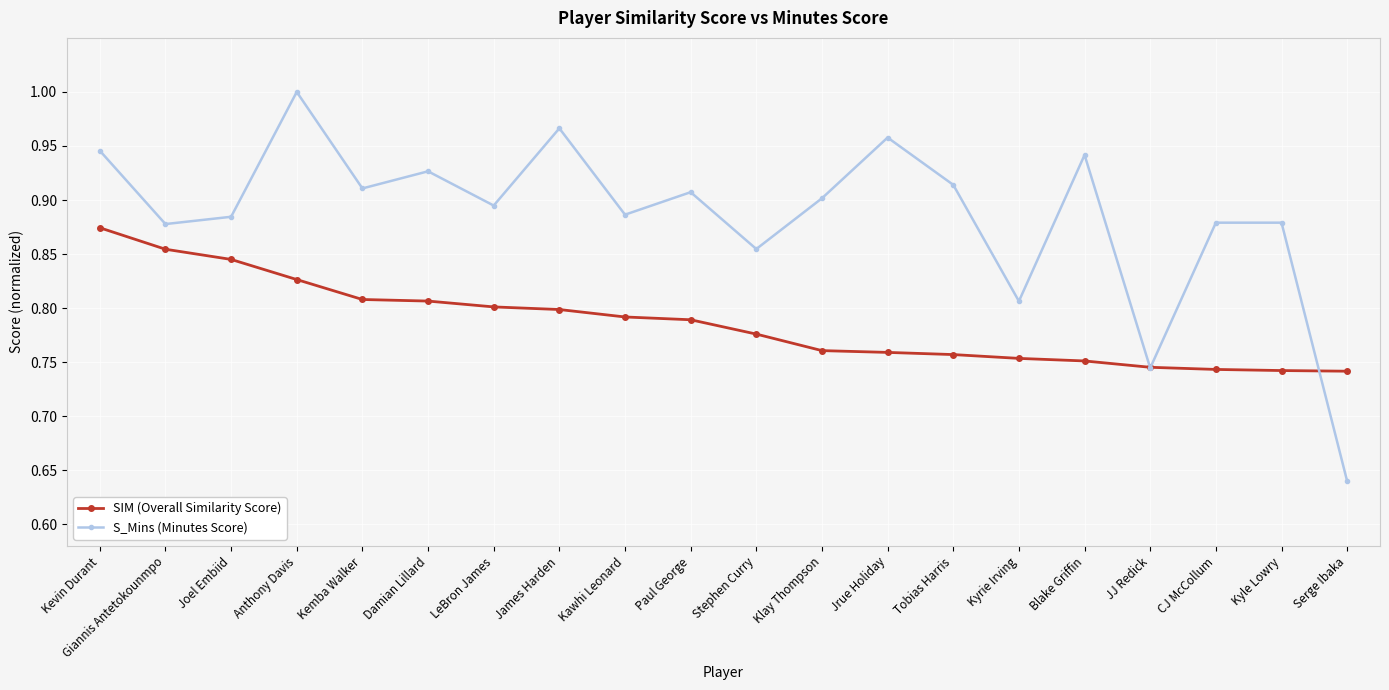

What are all the series names shown in the legend?

SIM (Overall Similarity Score), S_Mins (Minutes Score)